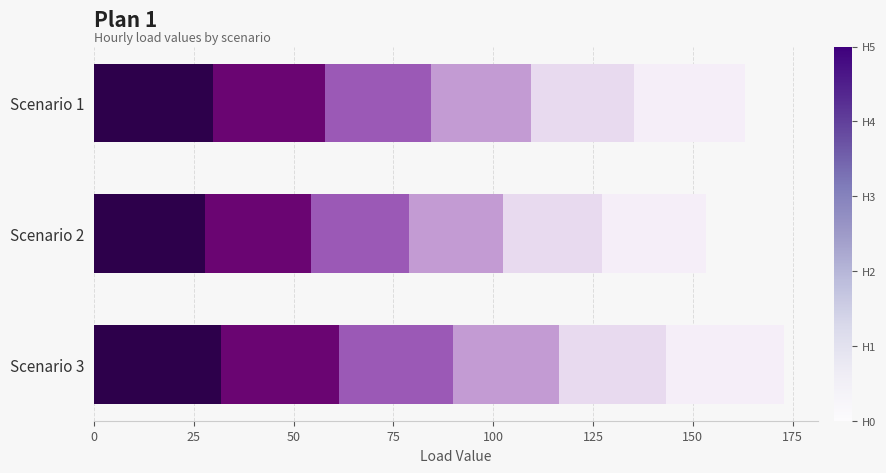

Reading right to left, extract all data points from this chart.

Hour 0: 31.9	27.9	29.9
Hour 1: 29.4	26.3	27.9
Hour 2: 28.8	24.6	26.7
Hour 3: 26.5	23.5	25.0
Hour 4: 26.7	24.8	25.8
Hour 5: 29.5	26.2	27.8